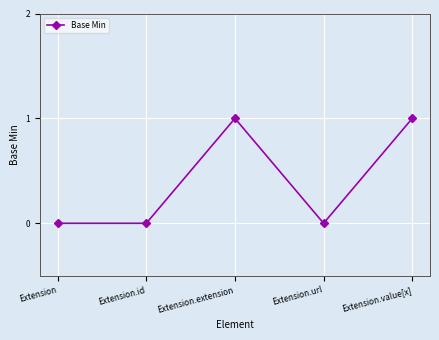

How many categories are shown in the chart?

5